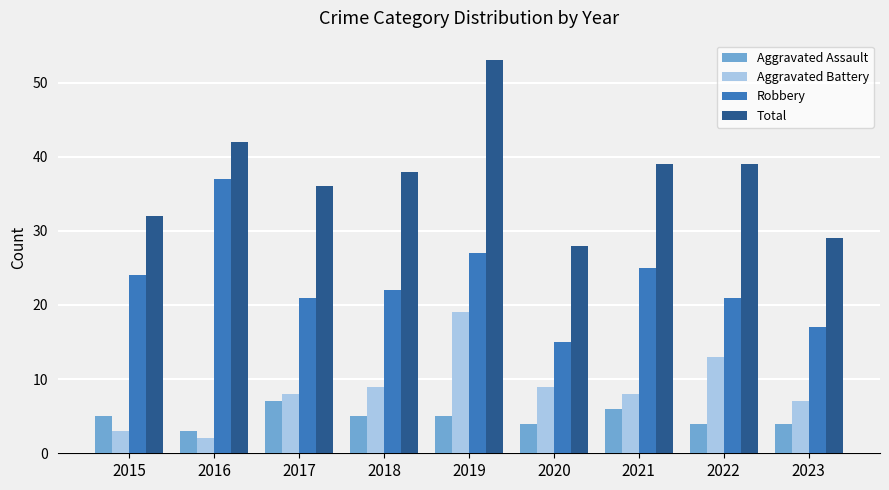

At 2016, list the series in order from smallest to largest.

Aggravated Battery, Aggravated Assault, Robbery, Total